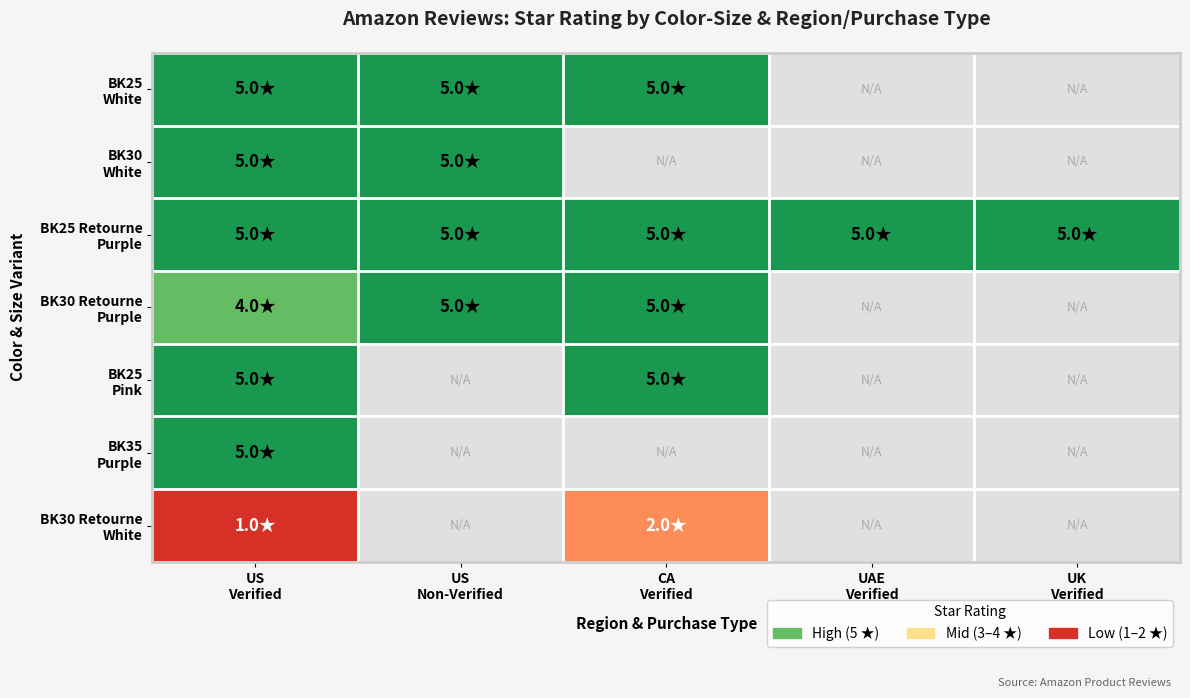

Is it true that BK25 Retourne Purple equals 1.5 at US Non-Verified?

False